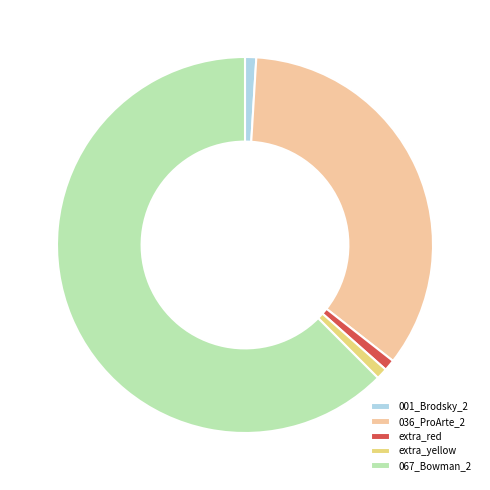

Count the number of slices in the pie.

5